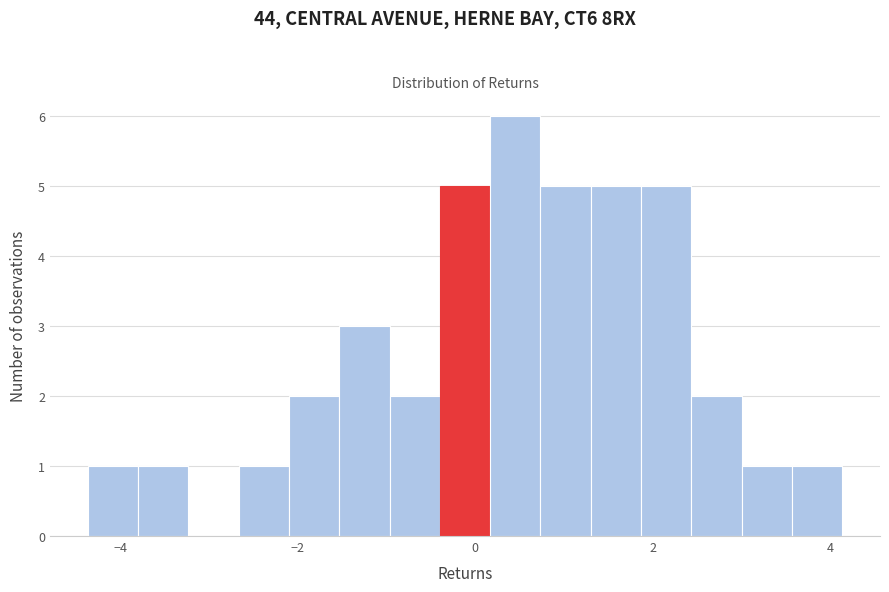

Around what value on the x-axis is the tallest bar? Give the approximate position of its centre, as read against the axis.

0.4